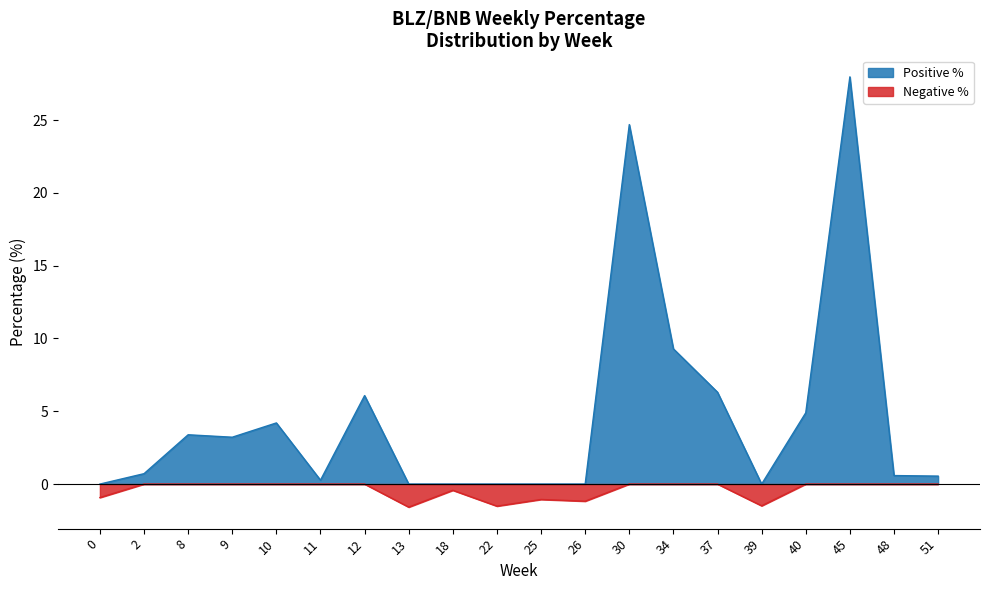

What value does the Positive % series have at 8?

3.4